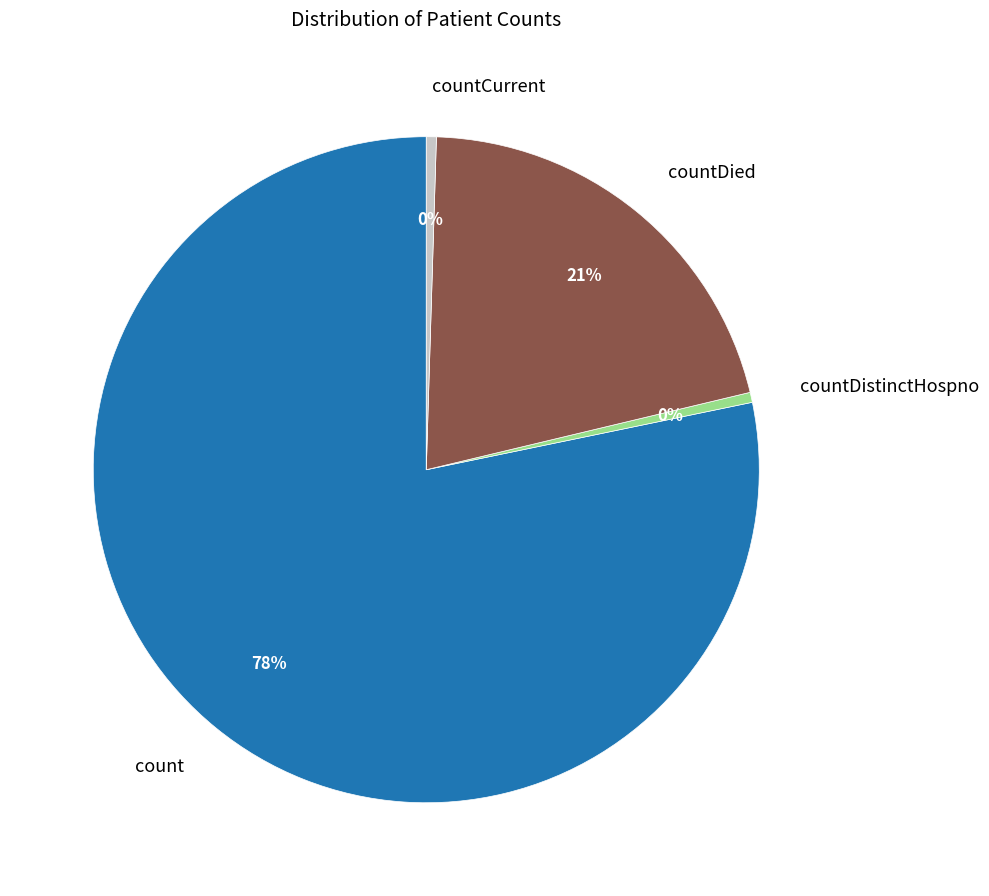

To the nearest percent, what is the average slice percentage?

25%